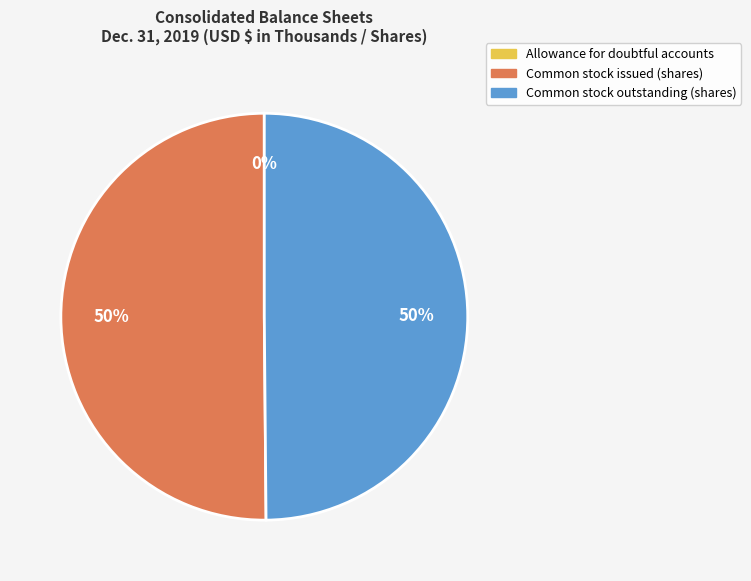

To the nearest percent, what is the average slice percentage?

33%